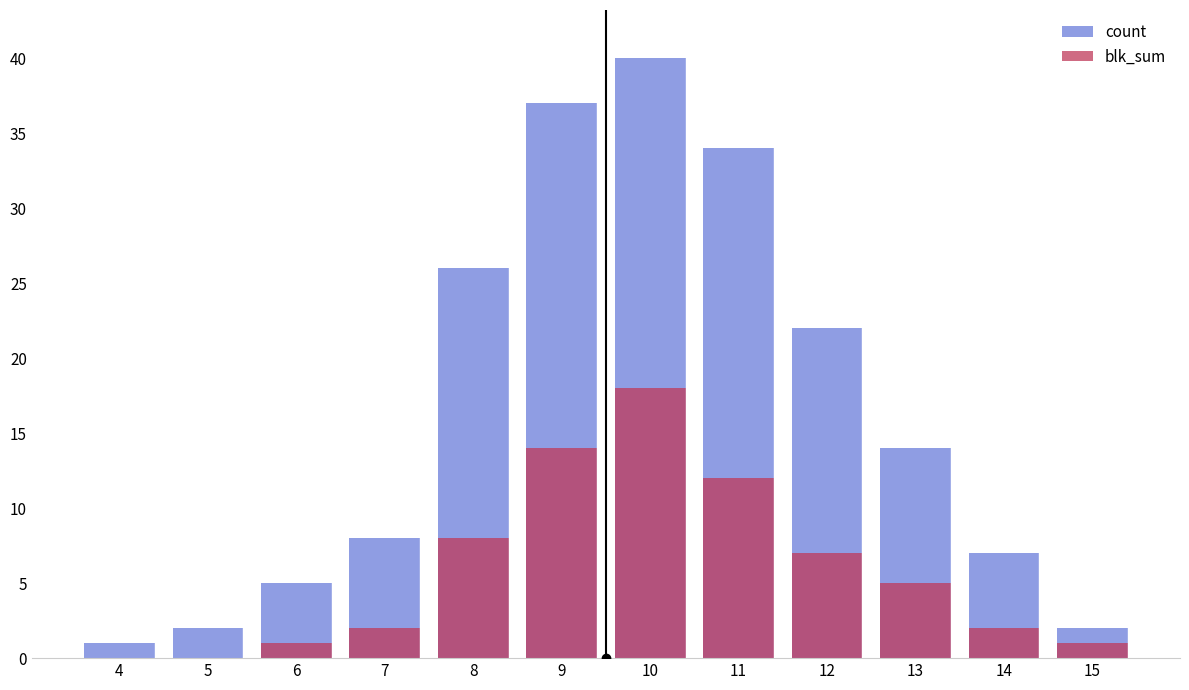

What is the average value of the count series?

16